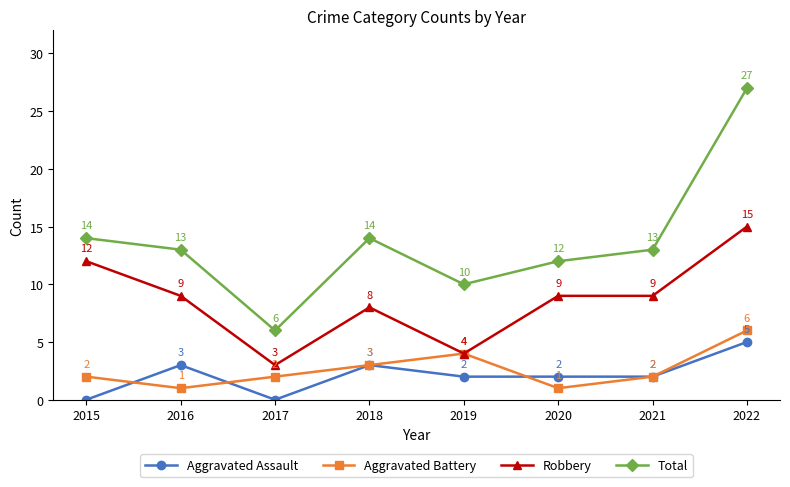

Is it true that Robbery equals 15 at 2022?

True